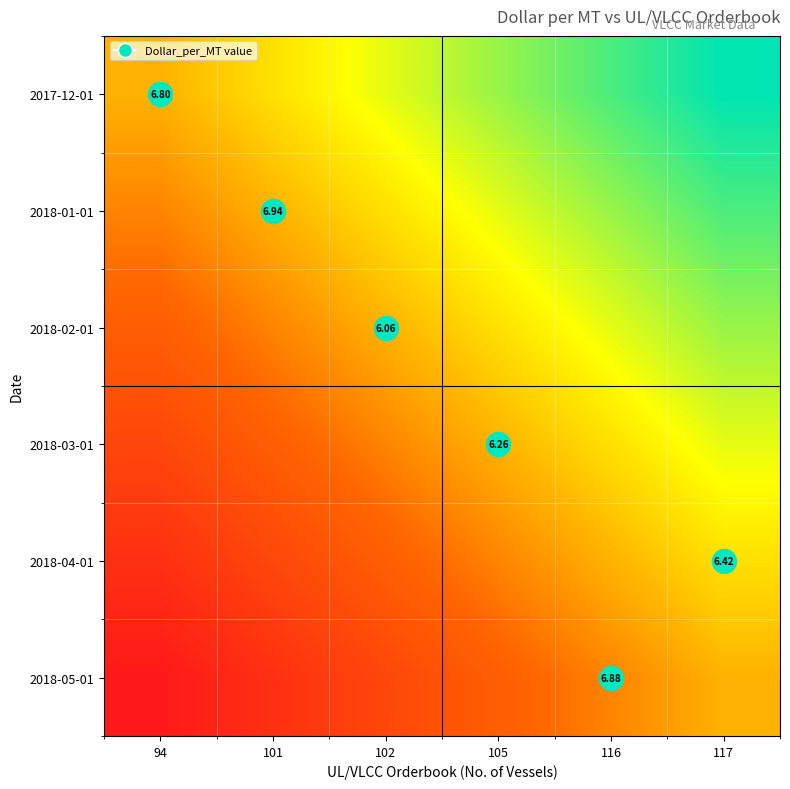

How many distinct data groups are displayed?

6